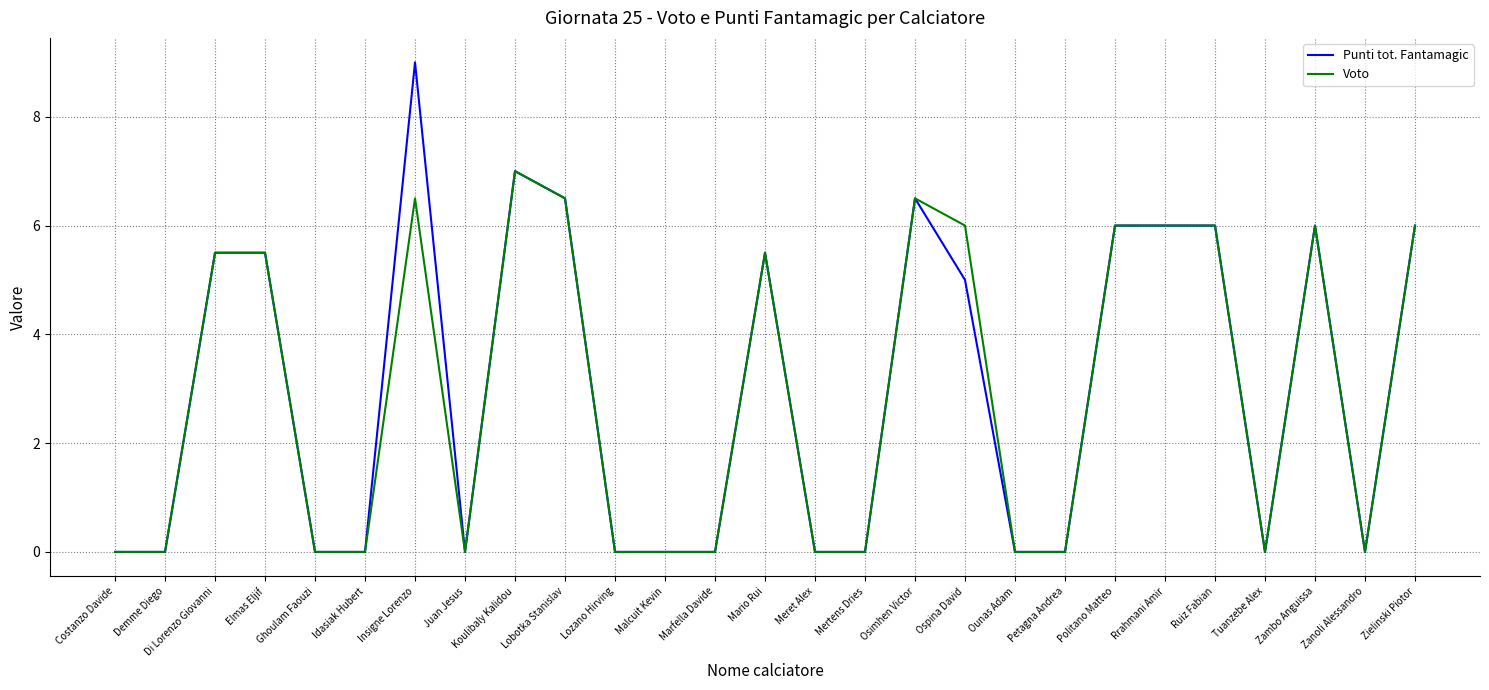

What position from the right is Lobotka Stanislav?

18